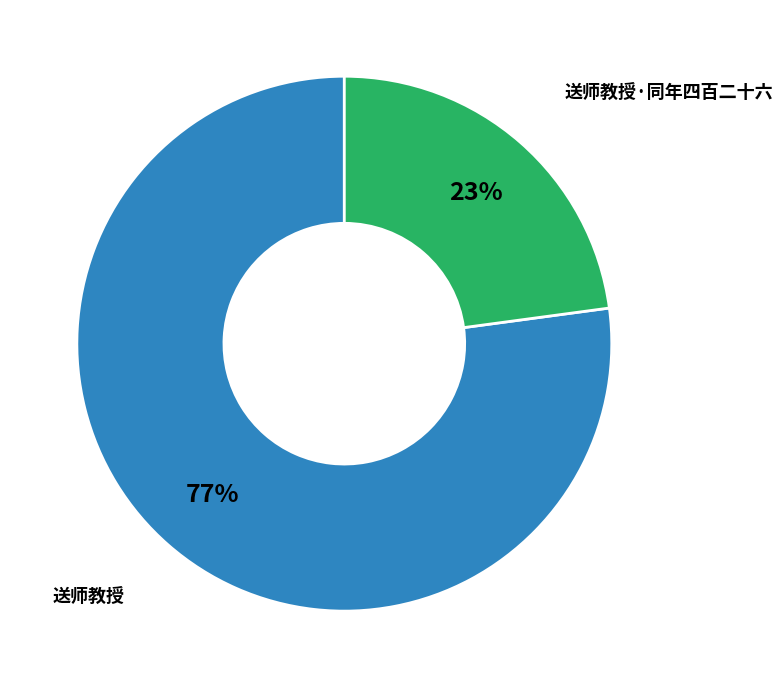

Count the number of slices in the pie.

2